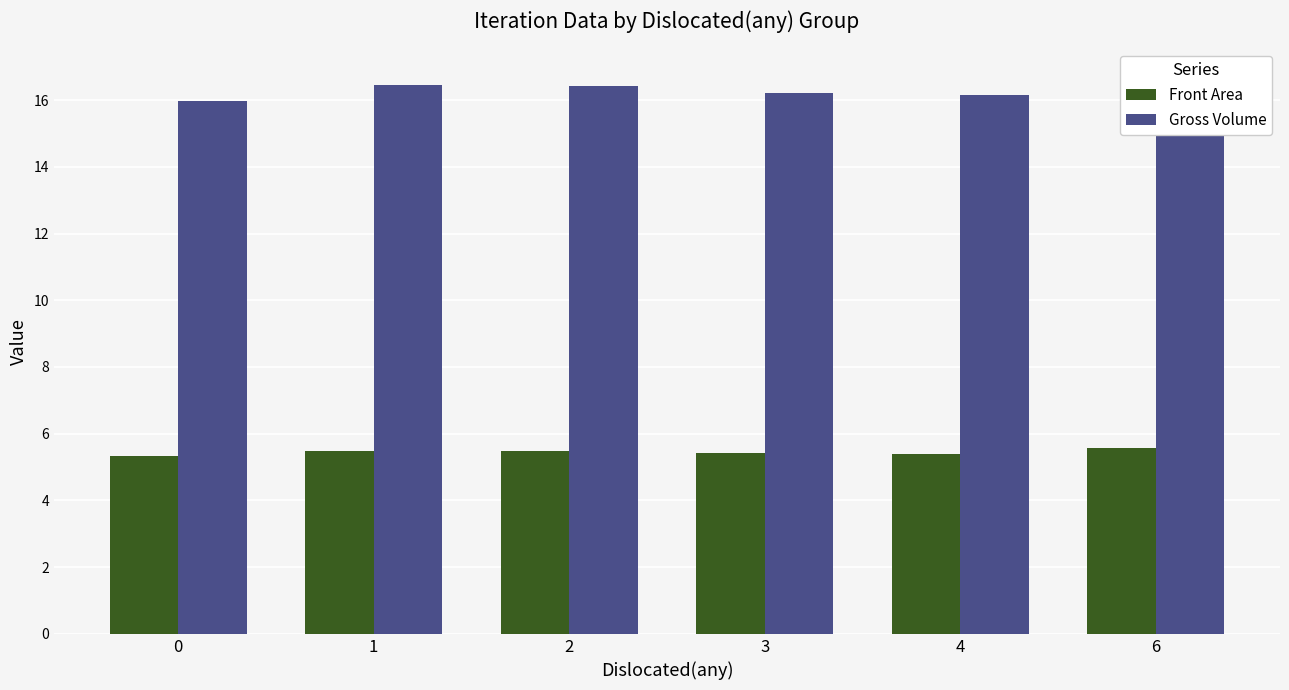

List the labels in order of Front Area value, smallest first.

0, 4, 3, 2, 1, 6